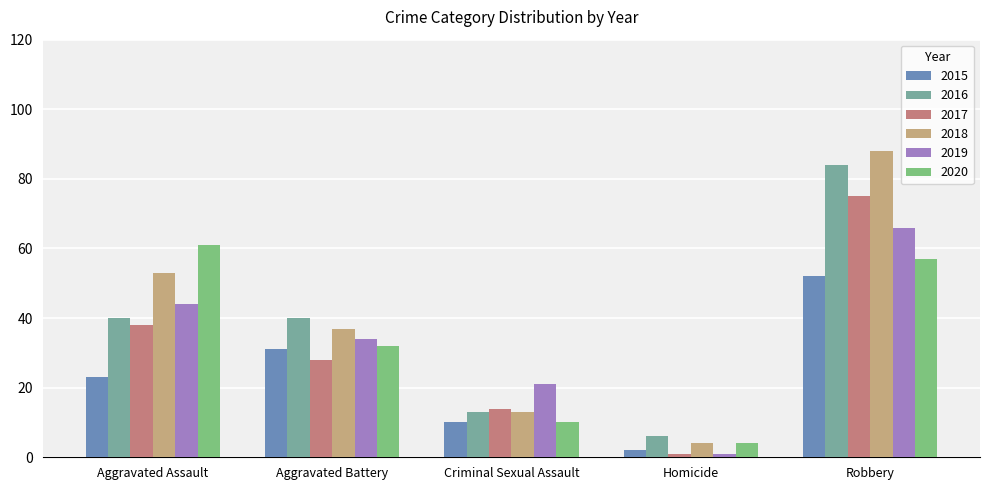

At which label does 2019 reach its peak?

Robbery